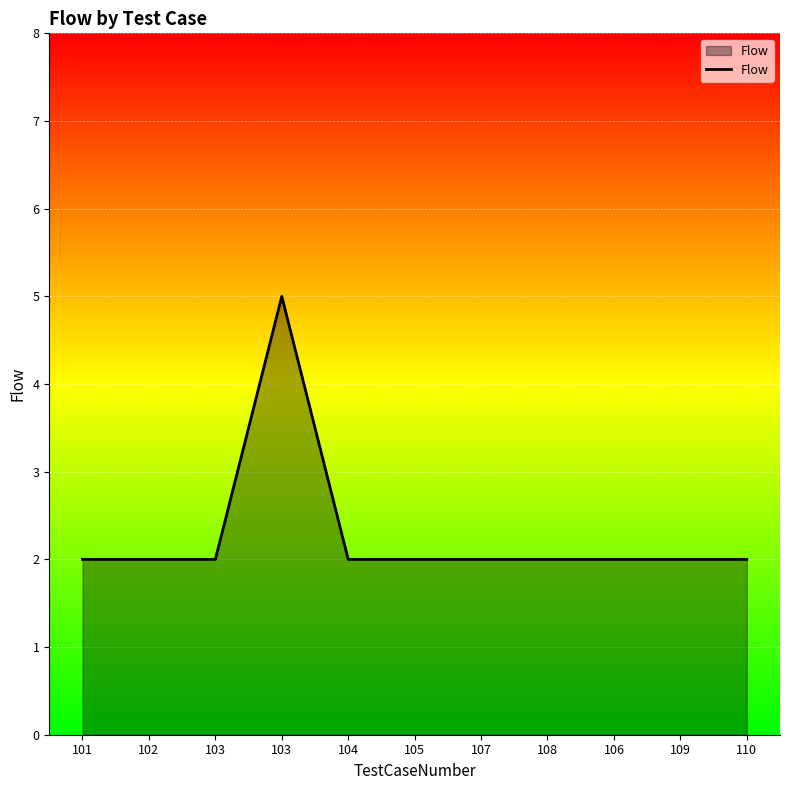

How many lines are shown in the chart?

1